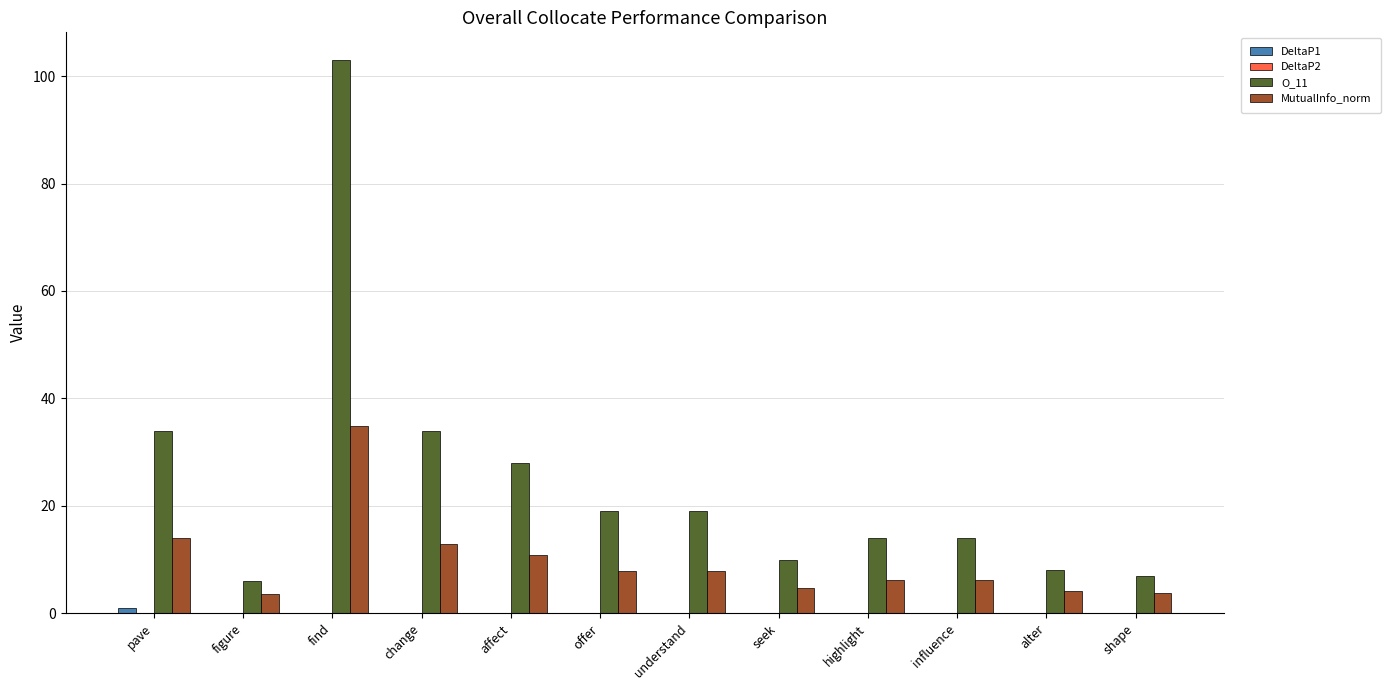

Which series has the largest total across all categories?

O_11